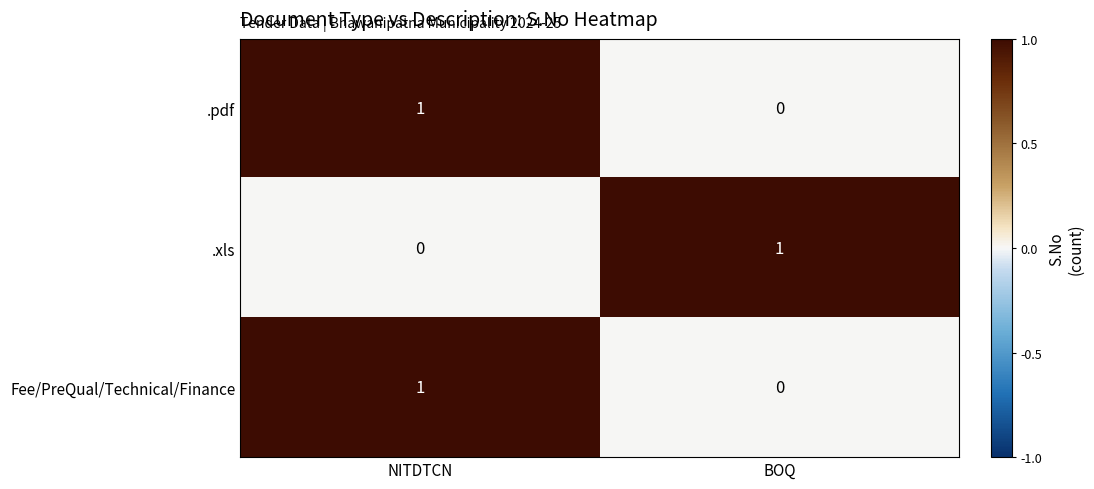

Is the value of .xls at BOQ greater than the value of .pdf at BOQ?

Yes